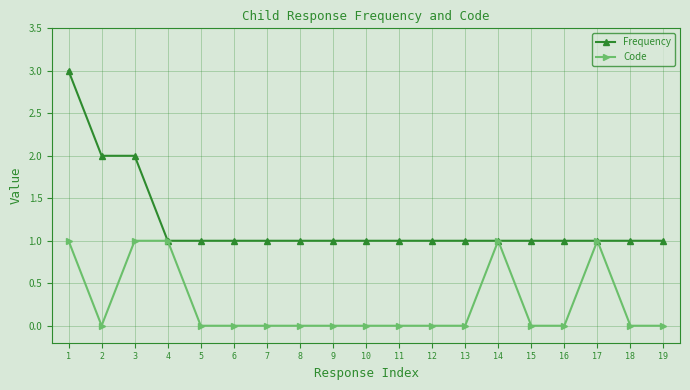

The Frequency series shows 2 at 6. True or false?

False